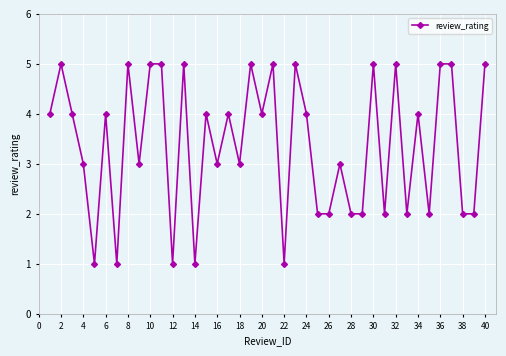

What is the value of the 12th point from the left?

1